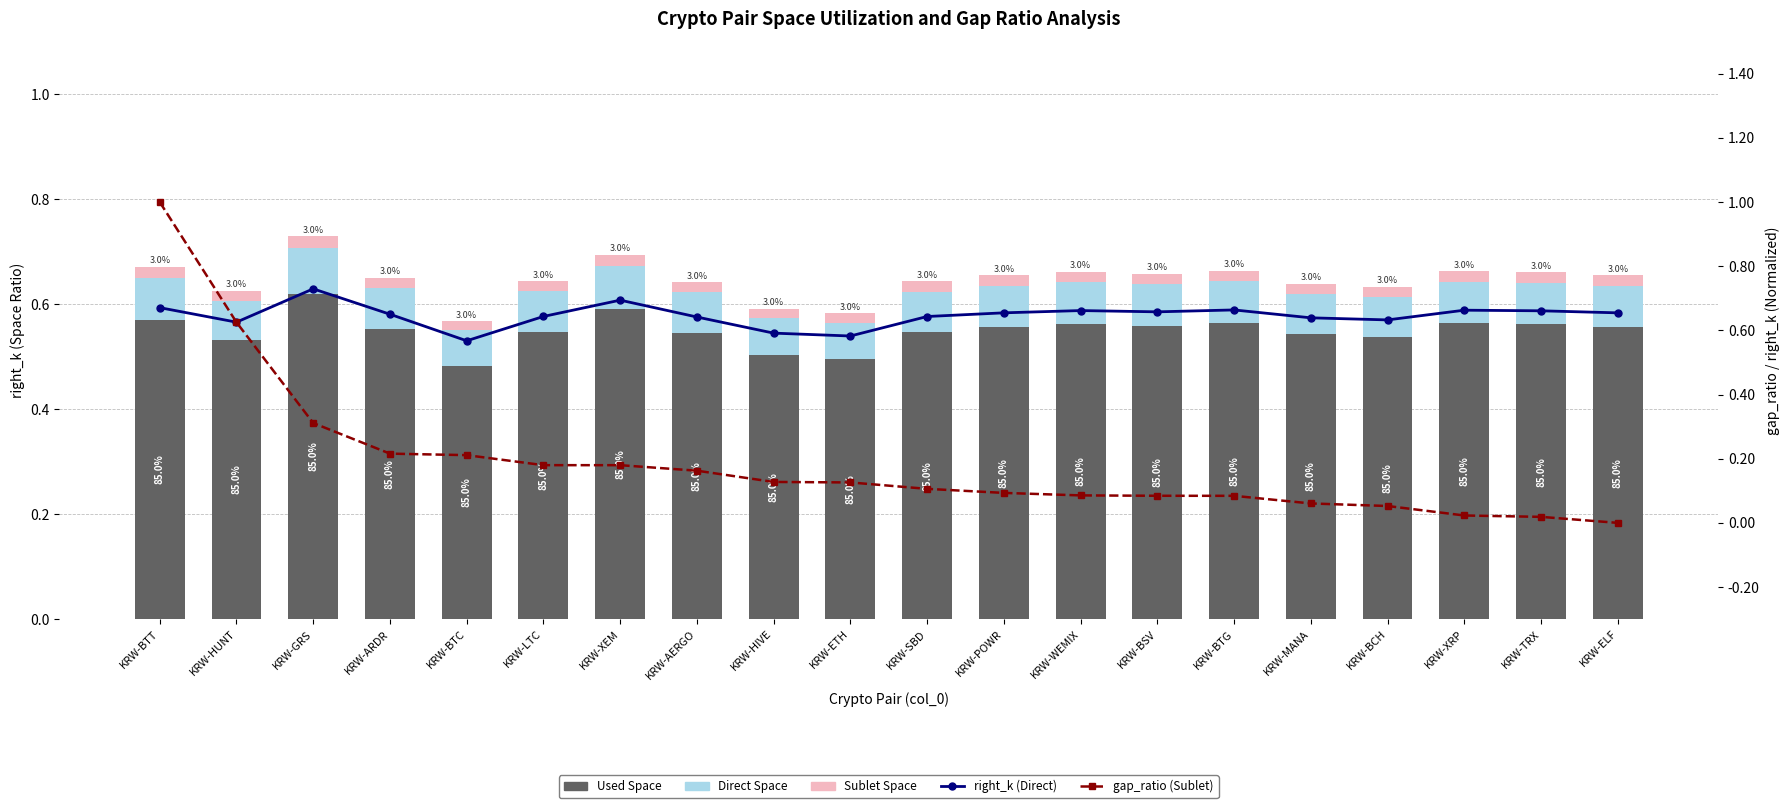

What is the value of the gap_ratio (Sublet) bar at the 6th from the left?

0.2